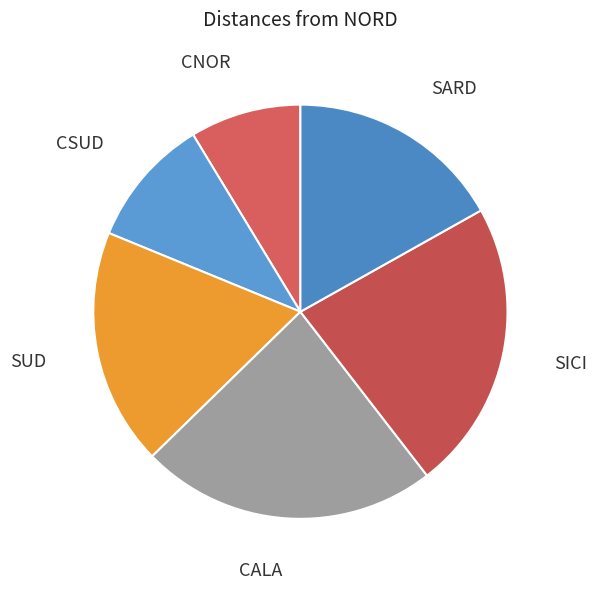

How many slices are in this pie chart?

6